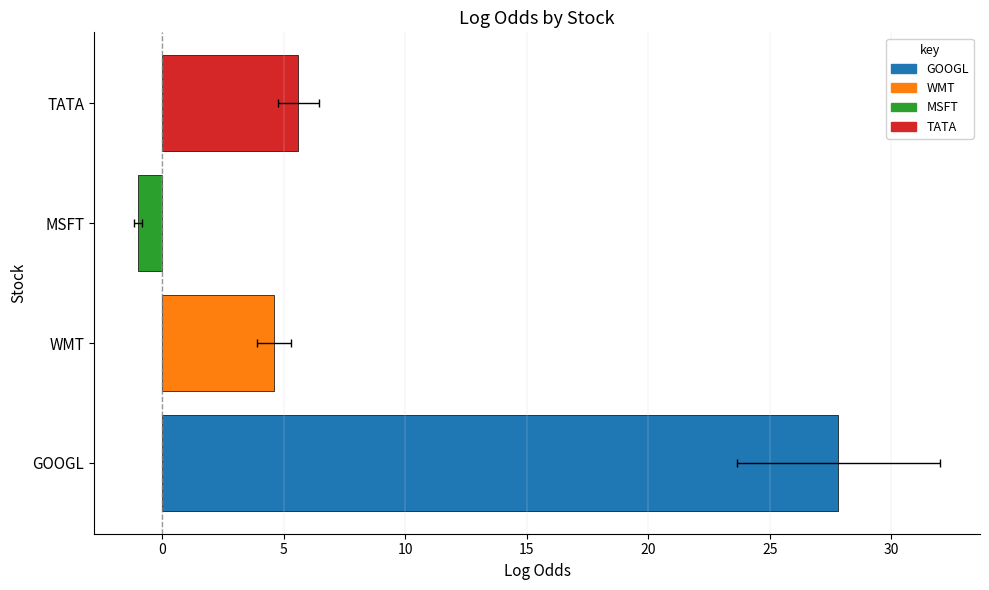

What is the change in value from GOOGL to TATA?

-22.2